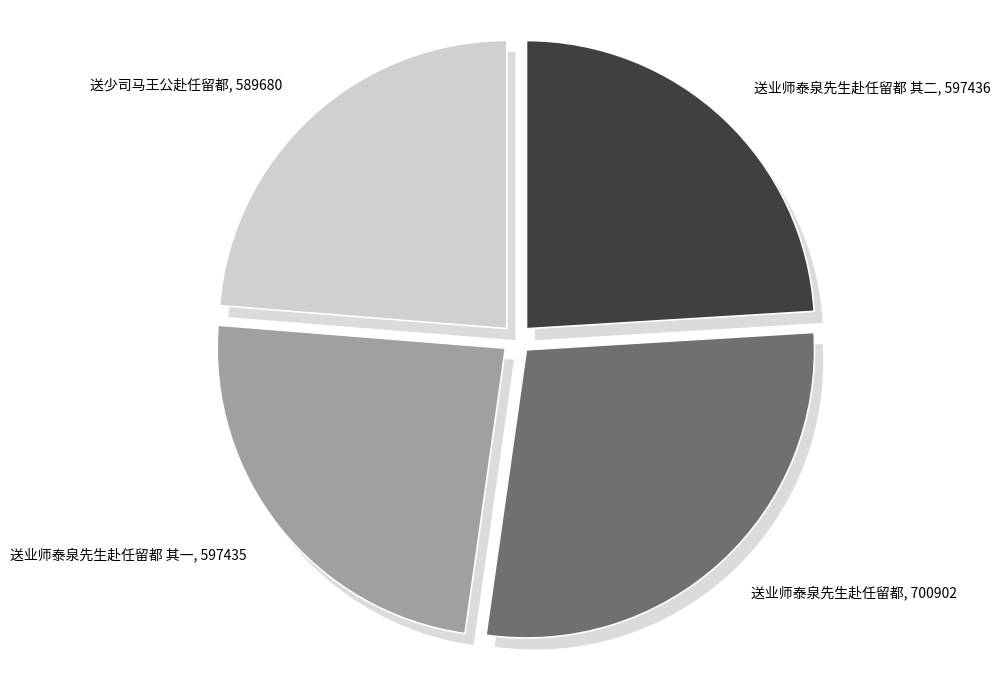

Between 送少司马王公赴任留都 and 送业师泰泉先生赴任留都 其二, which is larger?

送业师泰泉先生赴任留都 其二